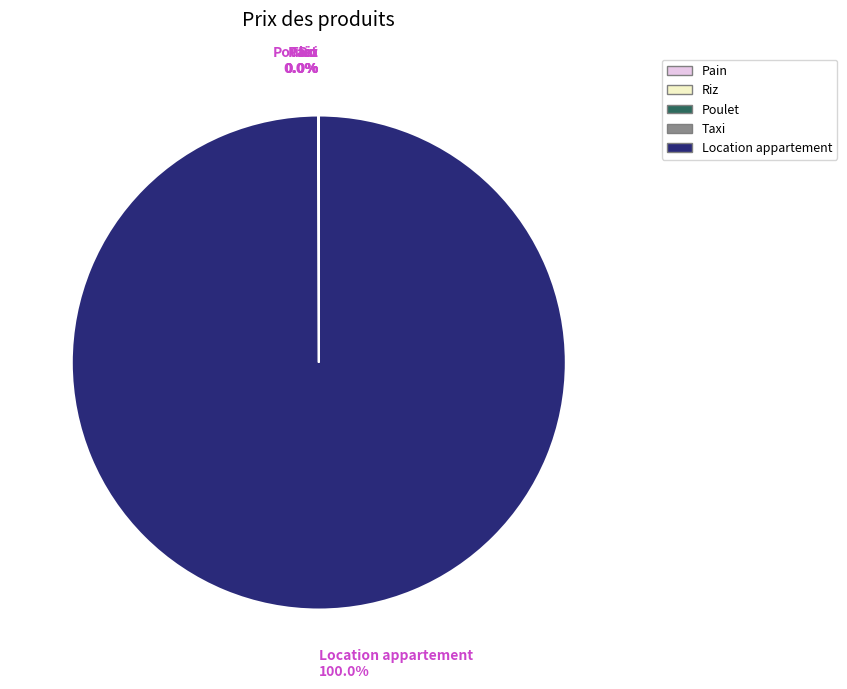

Which slice represents more than half of the pie?

Location appartement